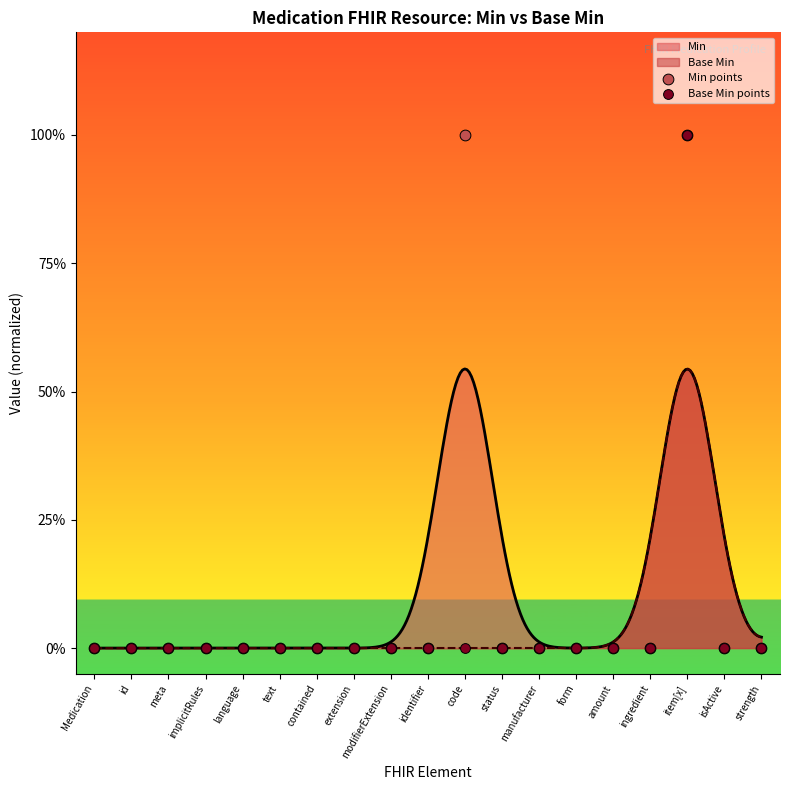

Which series contains the lowest Y value?

Min points